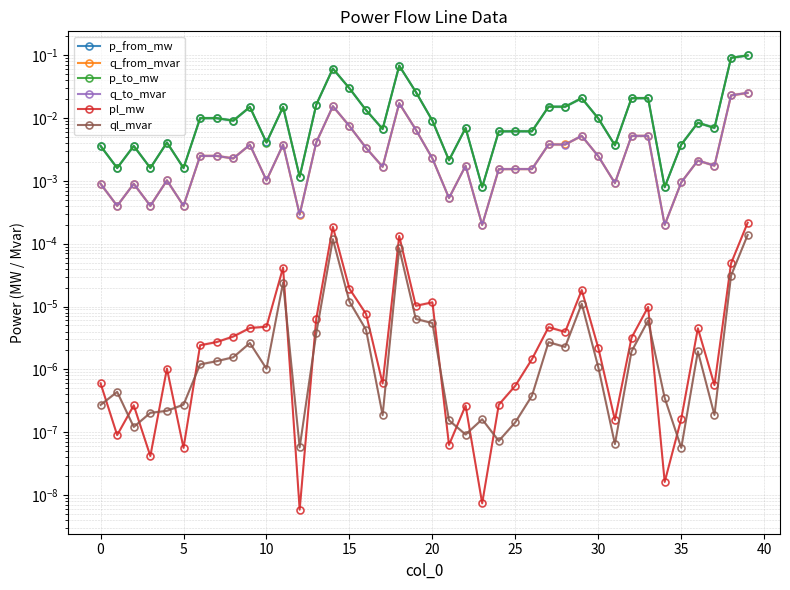

At 26, list the series in order from largest to smallest.

p_to_mw, p_from_mw, q_to_mvar, q_from_mvar, pl_mw, ql_mvar